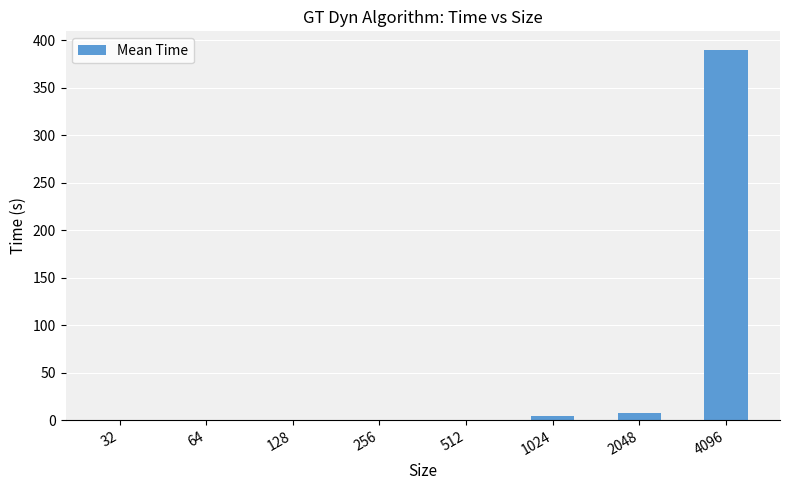

What is the sum of all values?

401.6